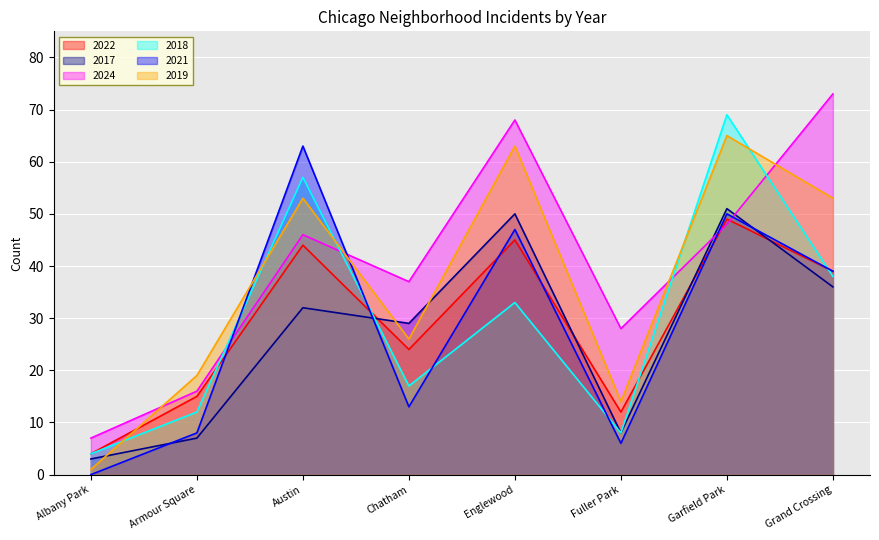

Where do 2019 and 2018 first cross each other?

Albany Park and Armour Square